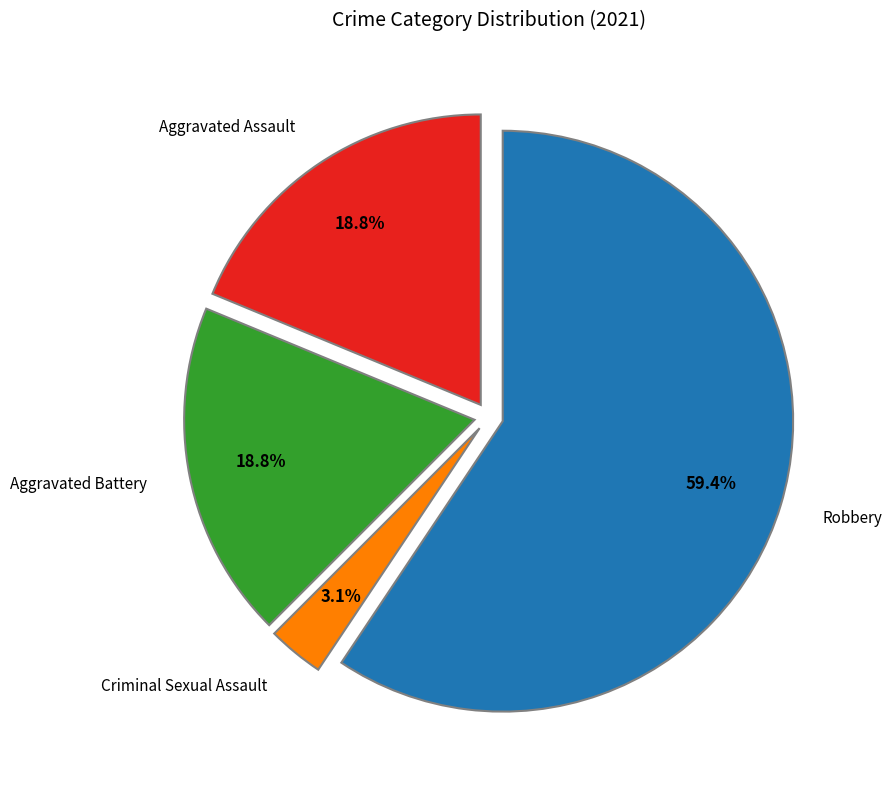

Is there any slice that represents more than half of the pie?

Yes